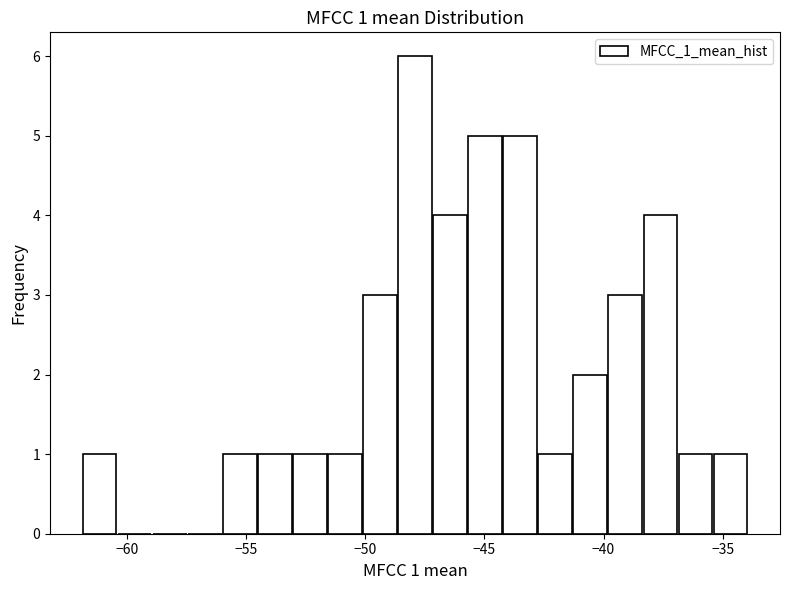

Read against the x-axis, roughly where is the centre of the tallest bar?

-48.0